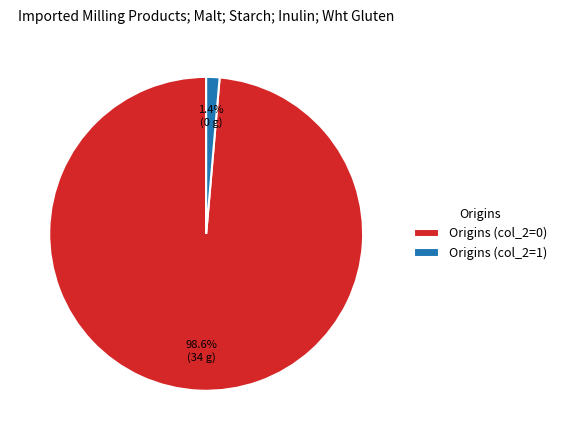

Is the sum of Origins (col_2=0) and Origins (col_2=1) greater than half?

Yes